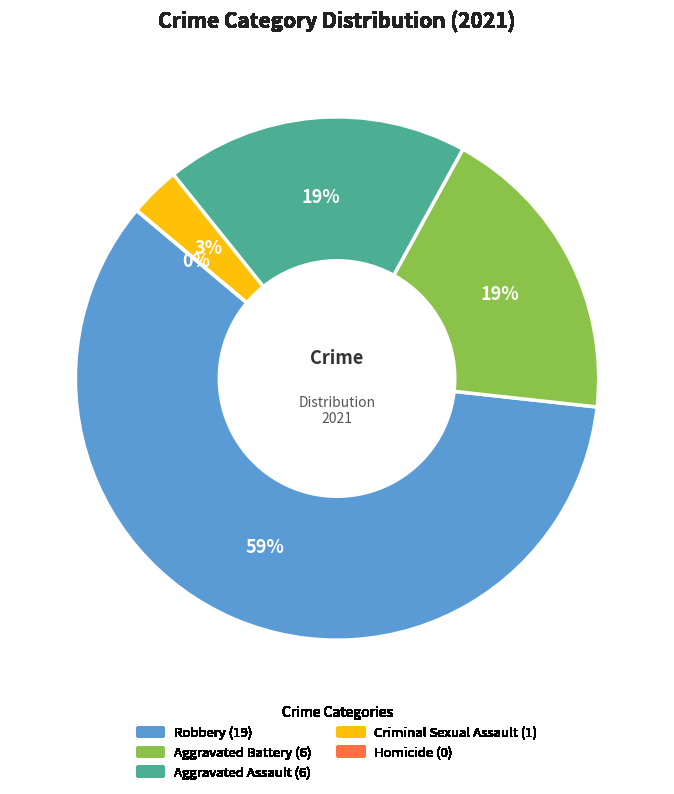

Which has a higher value, Robbery or Aggravated Assault?

Robbery